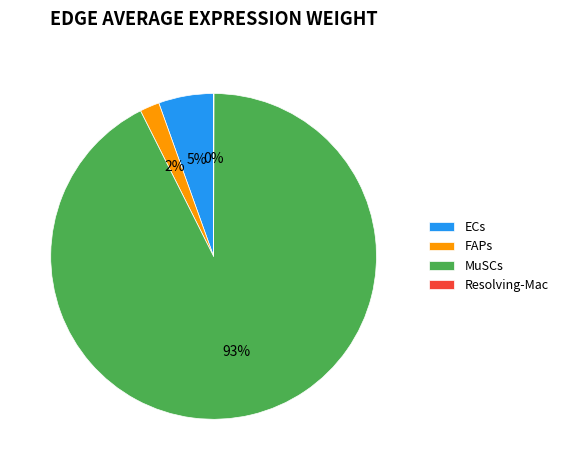

True or false: MuSCs accounts for 99% of the total.

False